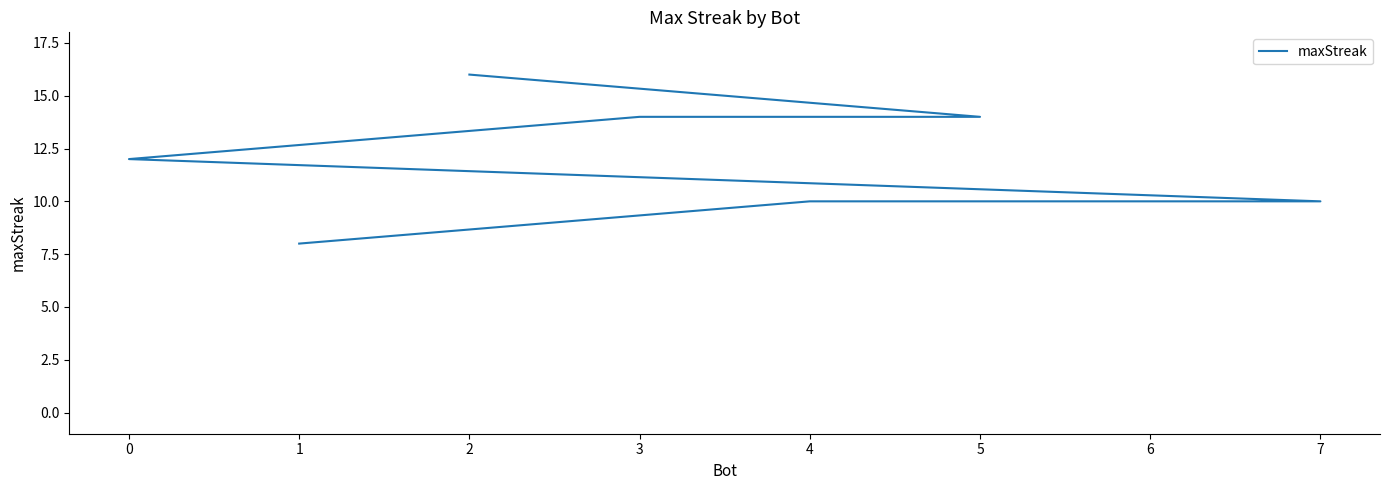

True or false: the data shows 15 at 4.

False